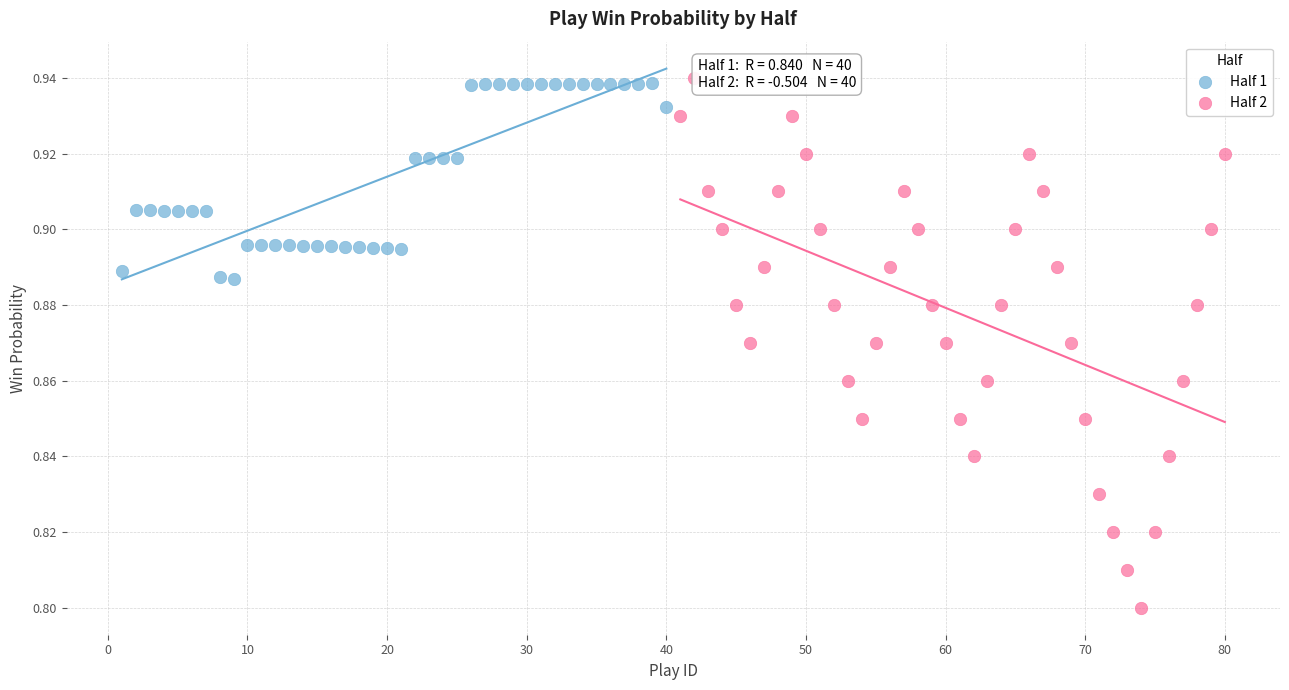

Which series reaches the minimum Y coordinate?

Half 2